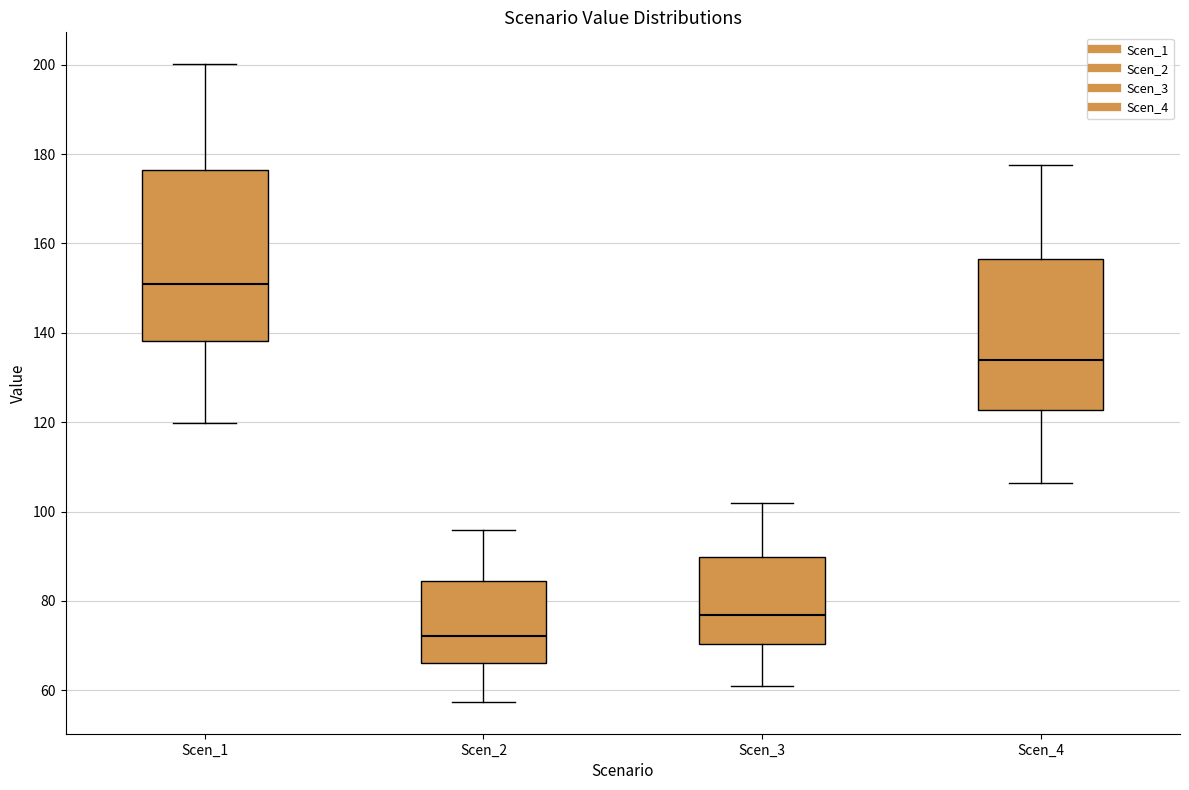

Reading left to right, transcribe this box plot: for each box, give where its median line is, the range the box spans, and where its two whiskers end, as read against the y-axis. The values are not printed on the chart, so give them approximately, as read against the axis.

Scen_1: median 150, box 138 to 176, whiskers 120 to 200
Scen_2: median 72, box 66 to 84, whiskers 58 to 96
Scen_3: median 76, box 70 to 90, whiskers 62 to 102
Scen_4: median 134, box 122 to 156, whiskers 106 to 178